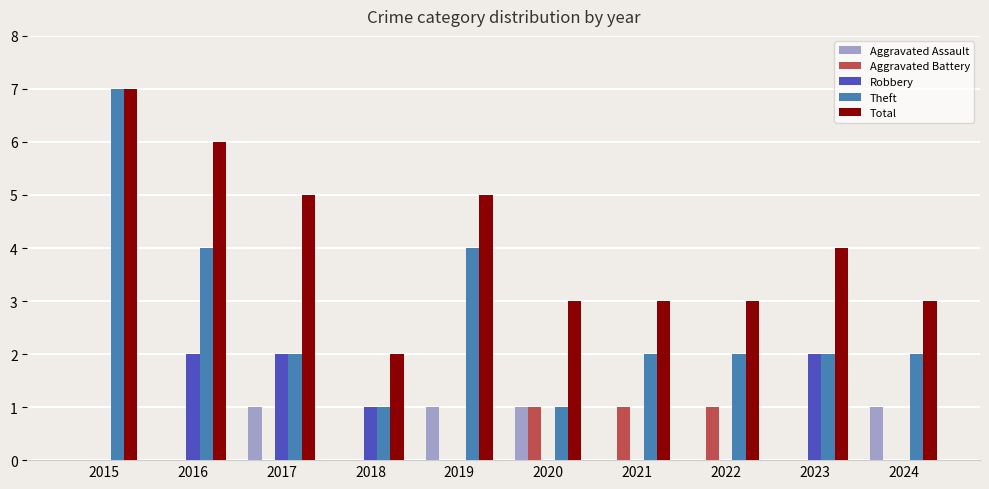

What is the sum of all Aggravated Battery values?

3